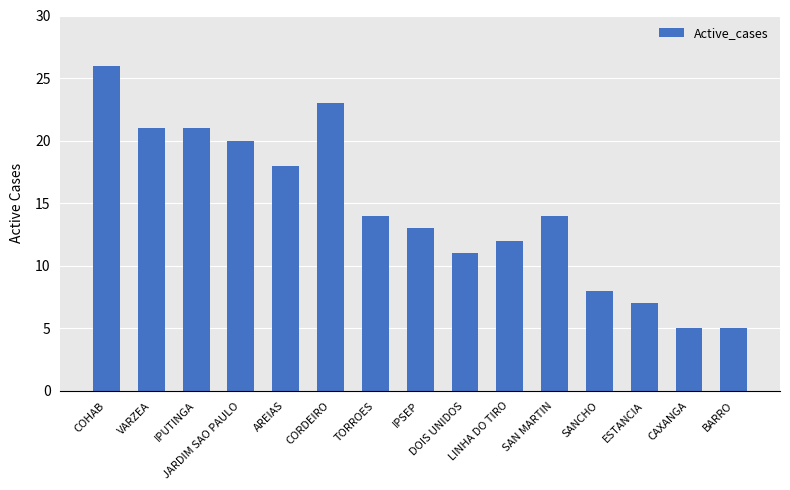

Between AREIAS and ESTANCIA, which is larger?

AREIAS